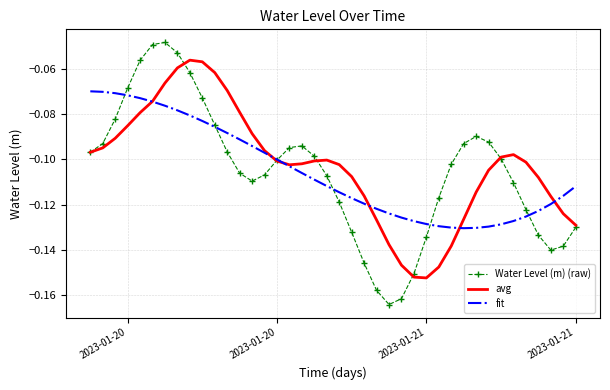

Which series has the widest spread of values?

Water Level (m) (raw)